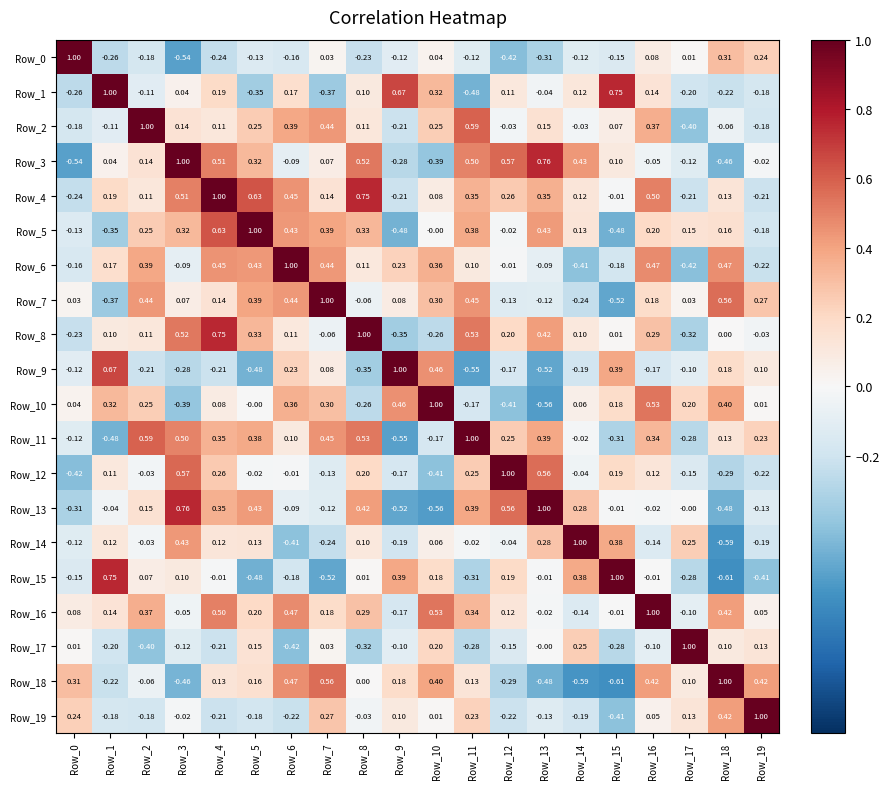

Is the value of Row_15 at Row_7 greater than the value of Row_6 at Row_15?

No